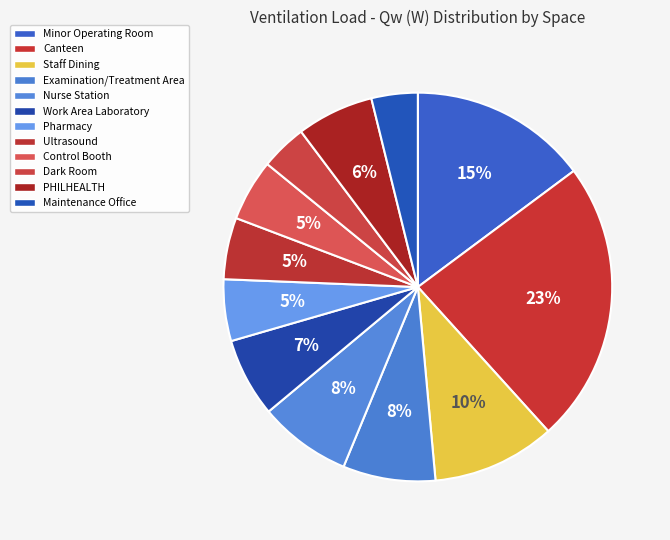

Which category has the smallest portion of the pie?

Dark Room